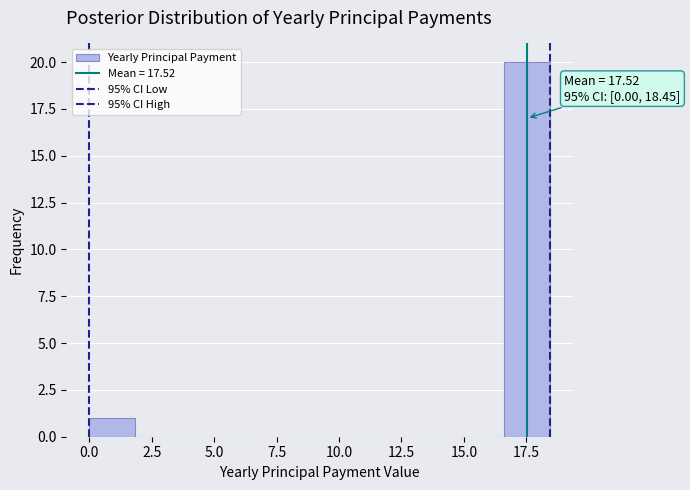

Read against the x-axis, roughly where is the centre of the tallest bar?

17.5